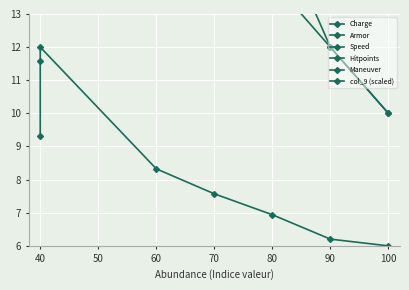

What is the total value across all series at 90?

222.2